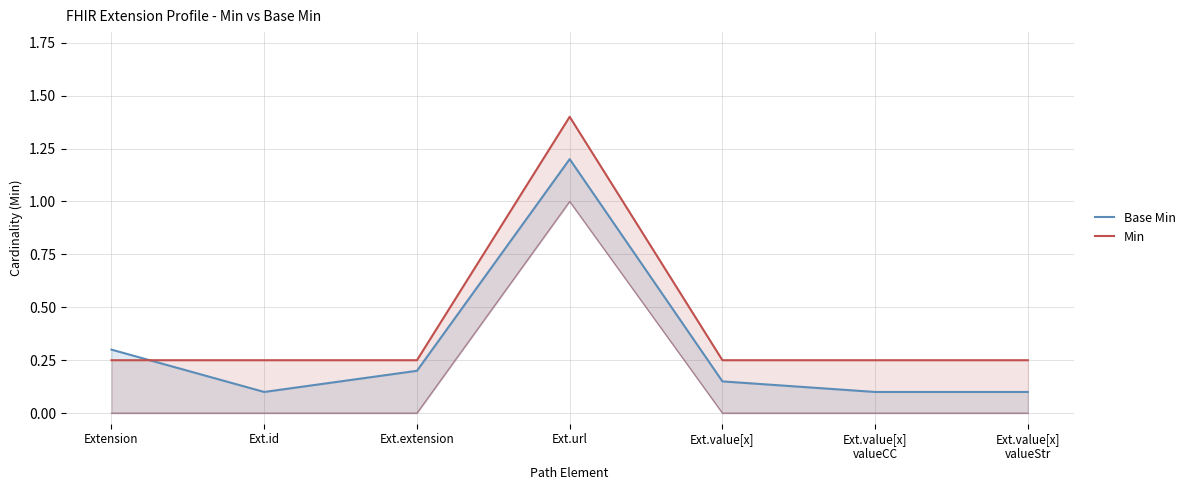

How many lines are shown in the chart?

2